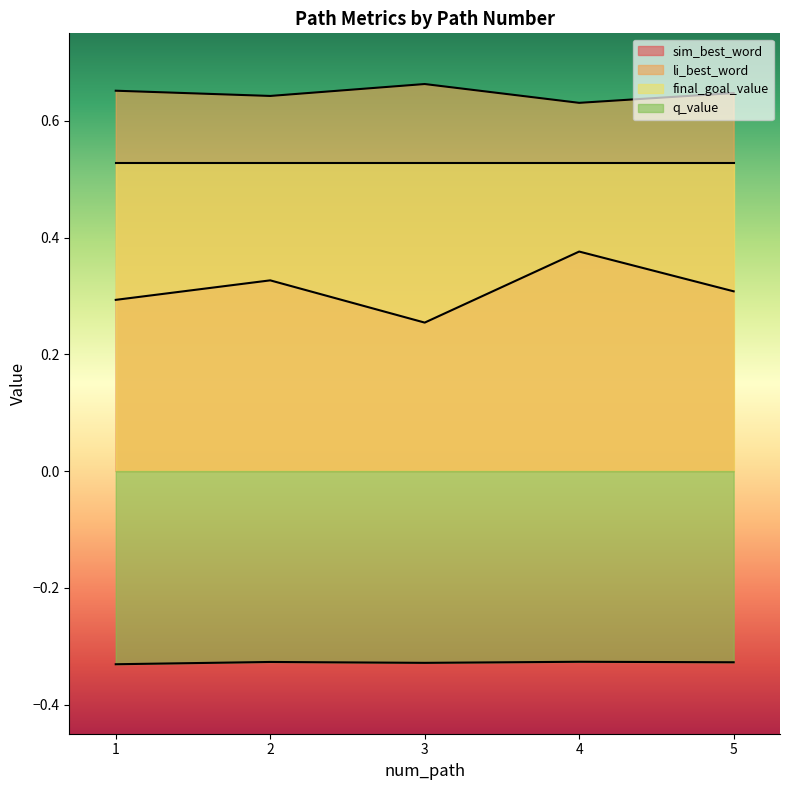

What is the lowest value of the li_best_word series?

0.6